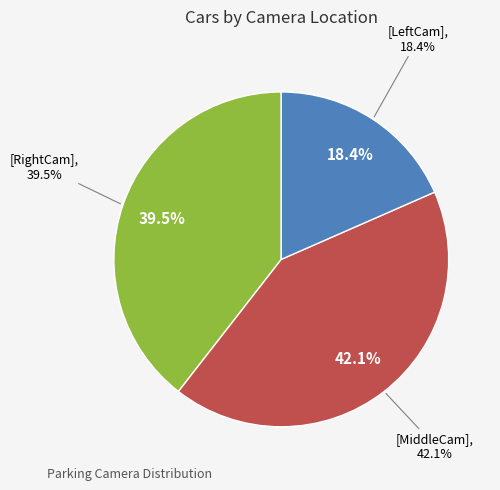

Which slice is the largest?

MiddleCam